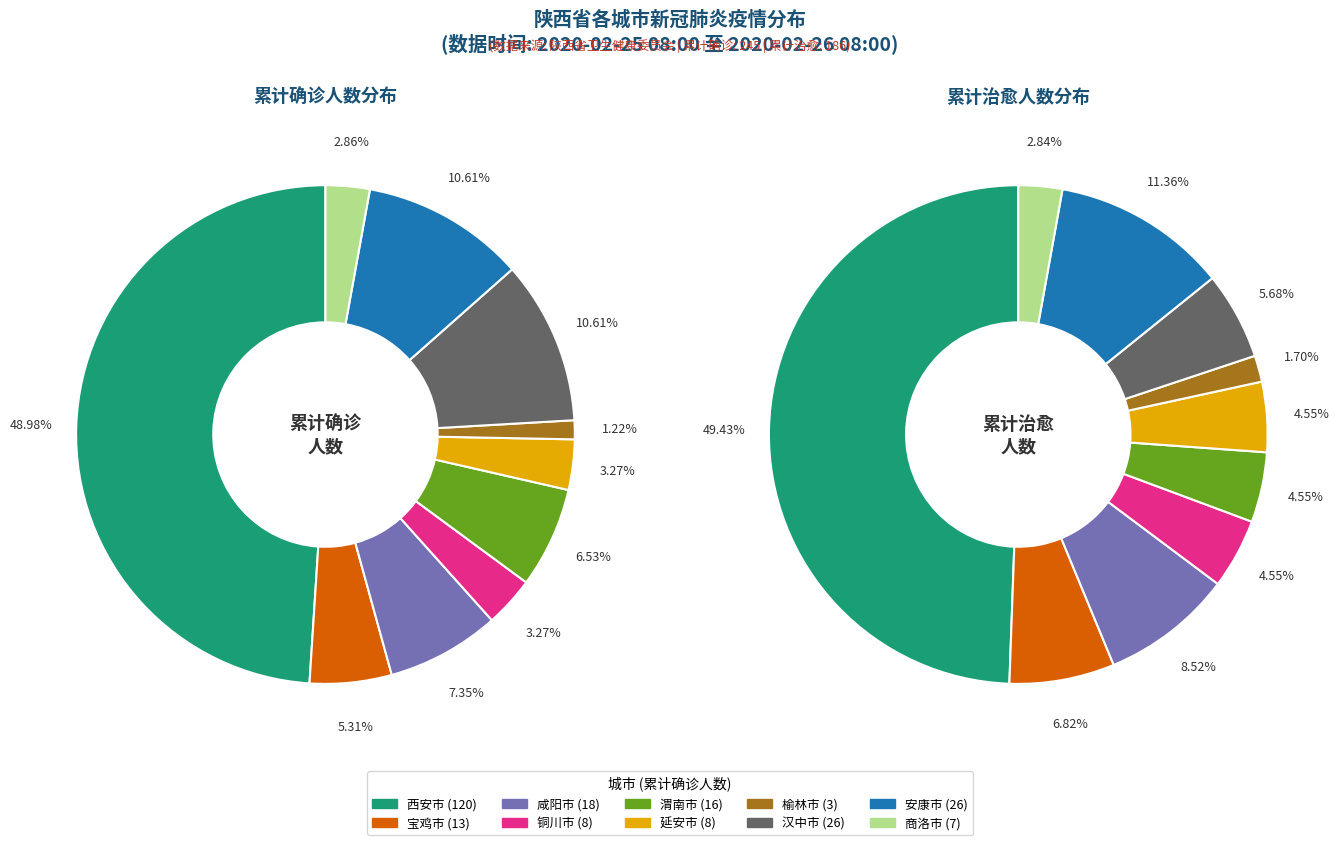

Is it true that 商洛市 is 1% of the pie?

False